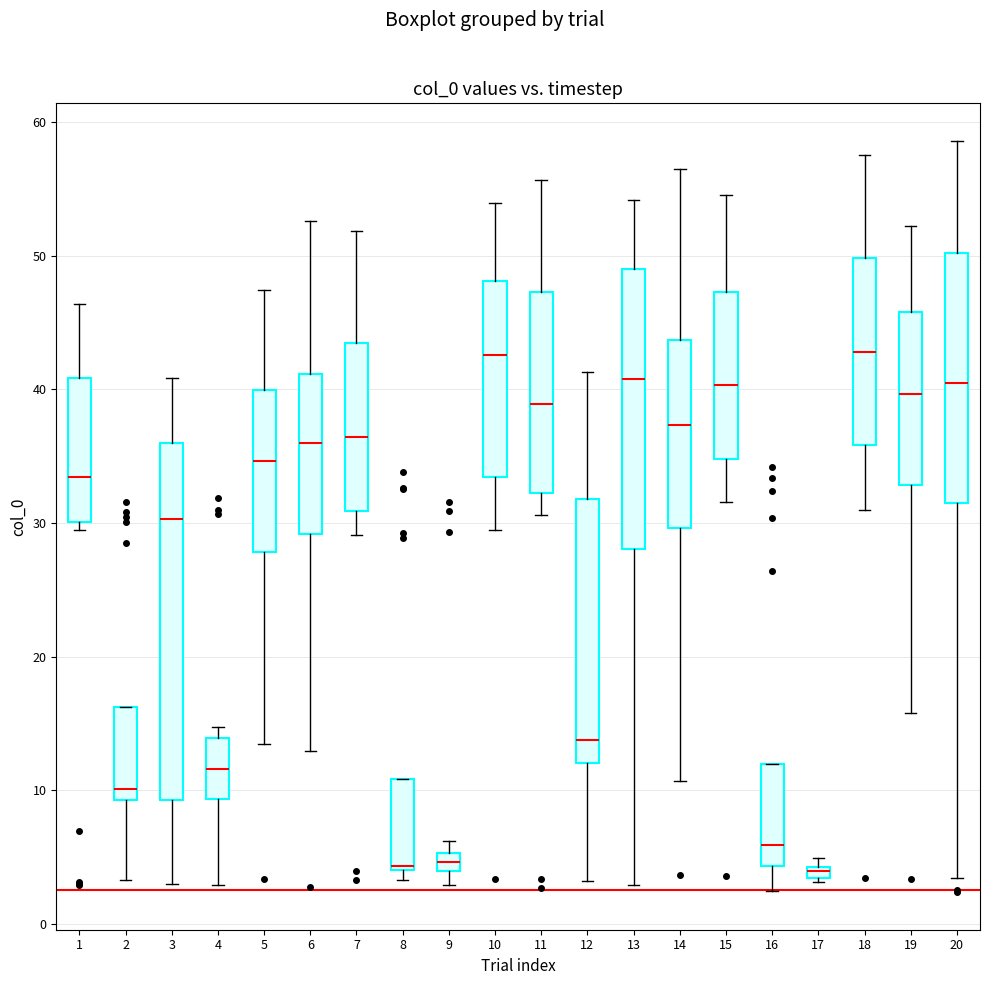

Where does the upper whisker of the box at x = 19 end on the y-axis? The values are not printed on the chart, so give them approximately, as read against the axis.

52